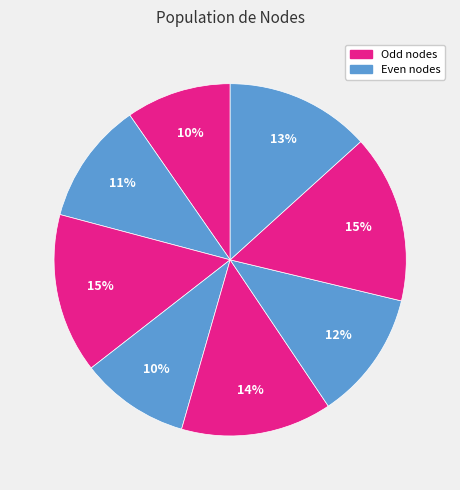

How many slices are in this pie chart?

8